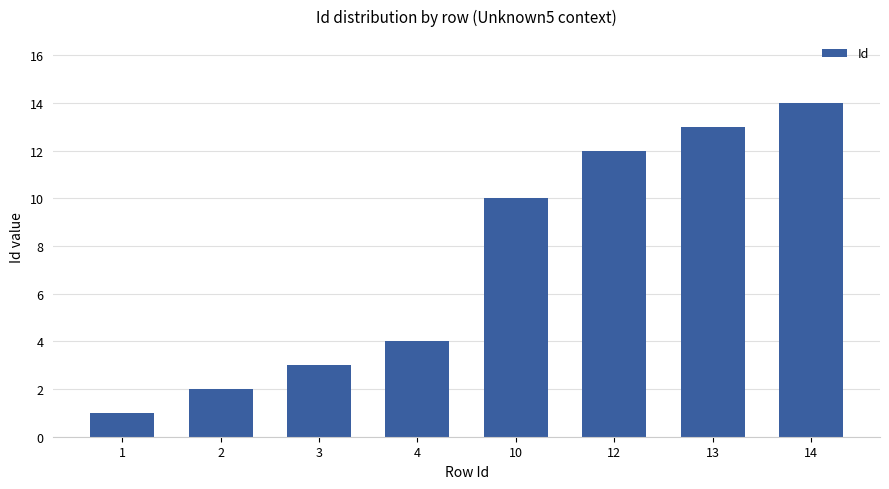

The value at 2 is 3. True or false?

False